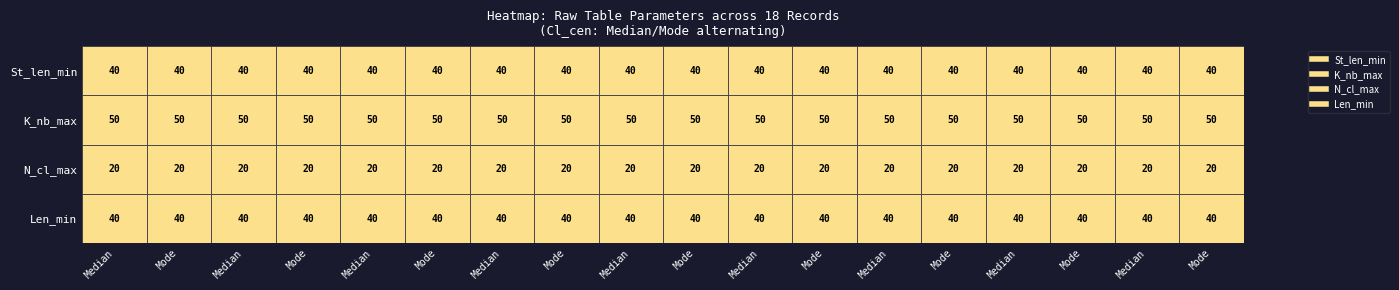

The value of Row 4 at 1 is 40. True or false?

True